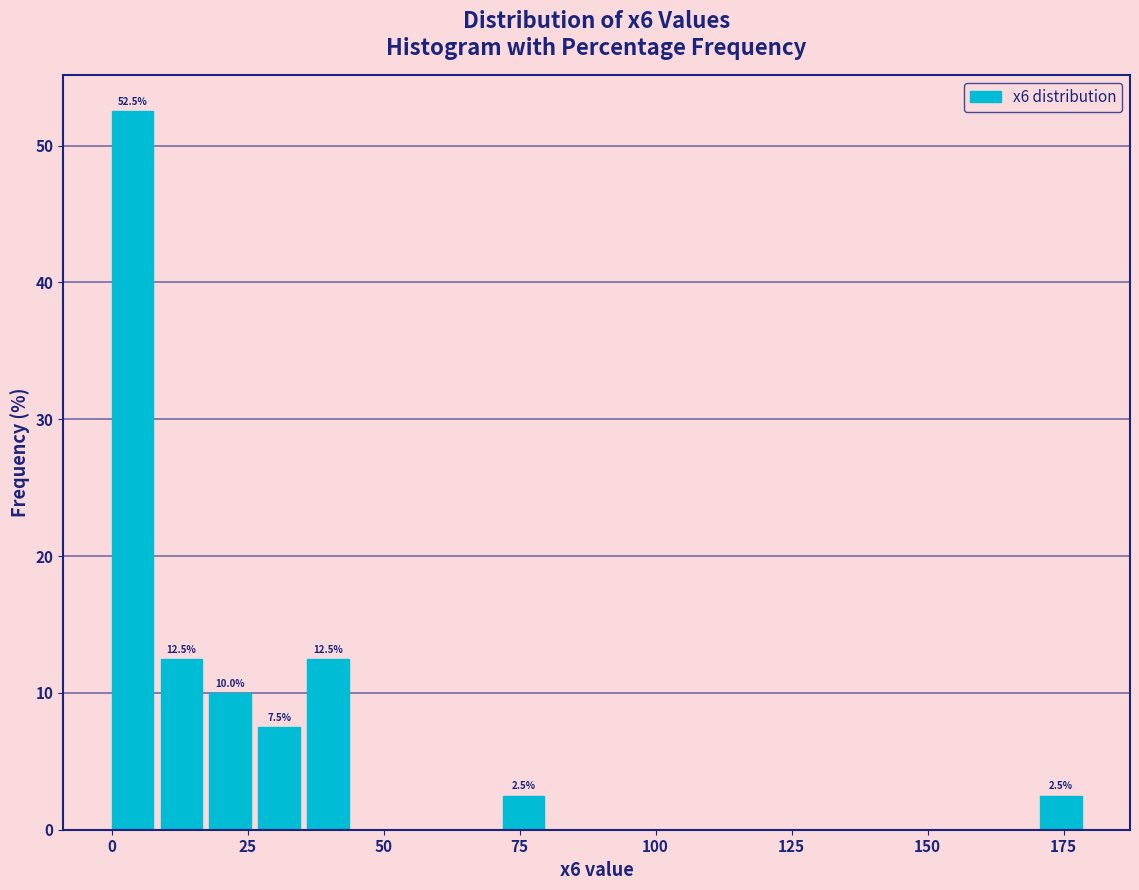

Around what value on the x-axis is the tallest bar? Give the approximate position of its centre, as read against the axis.

5